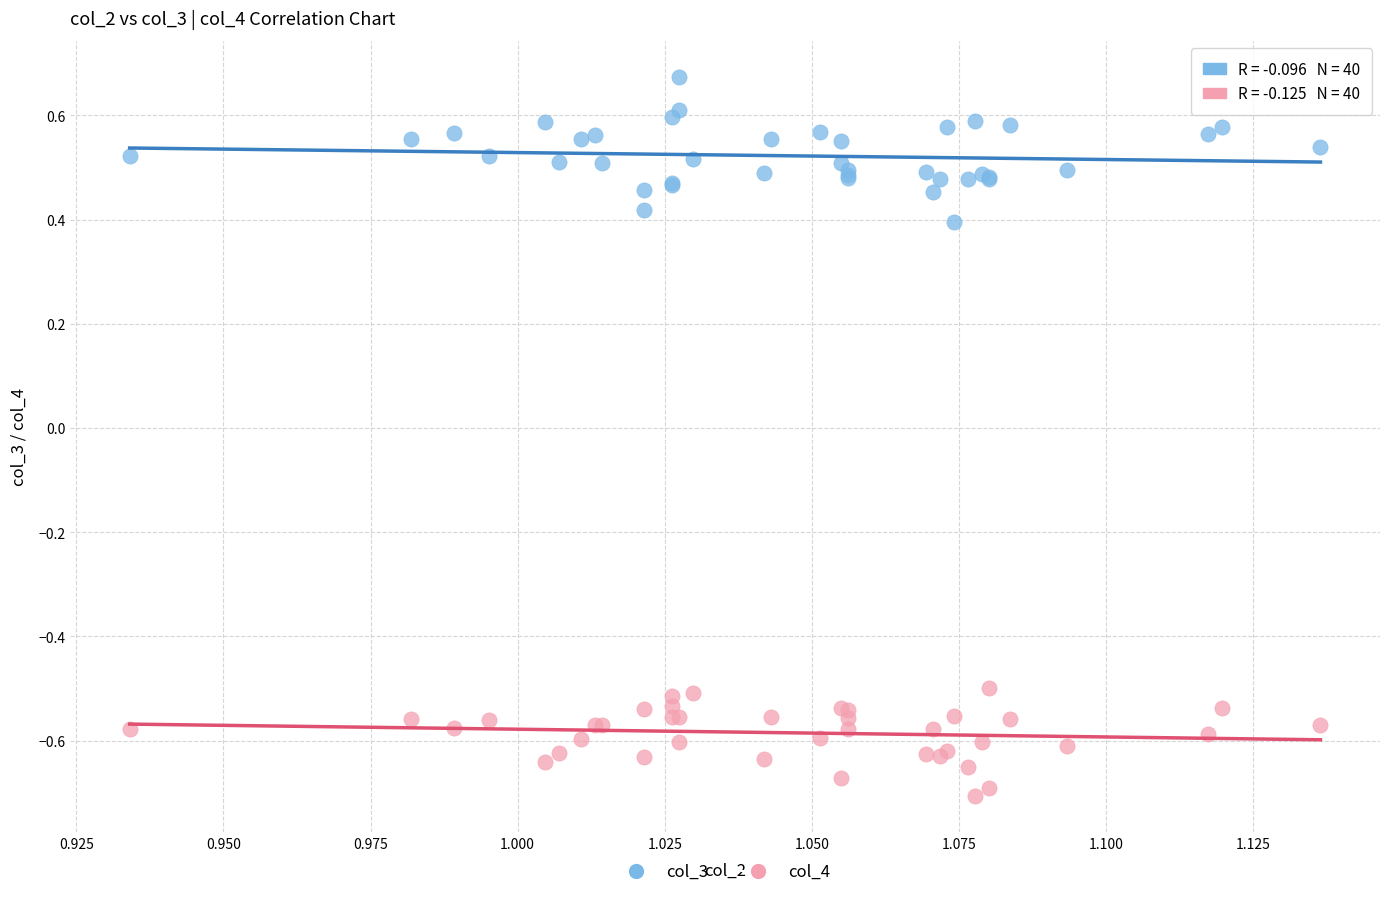

Which series reaches the minimum Y coordinate?

col_4